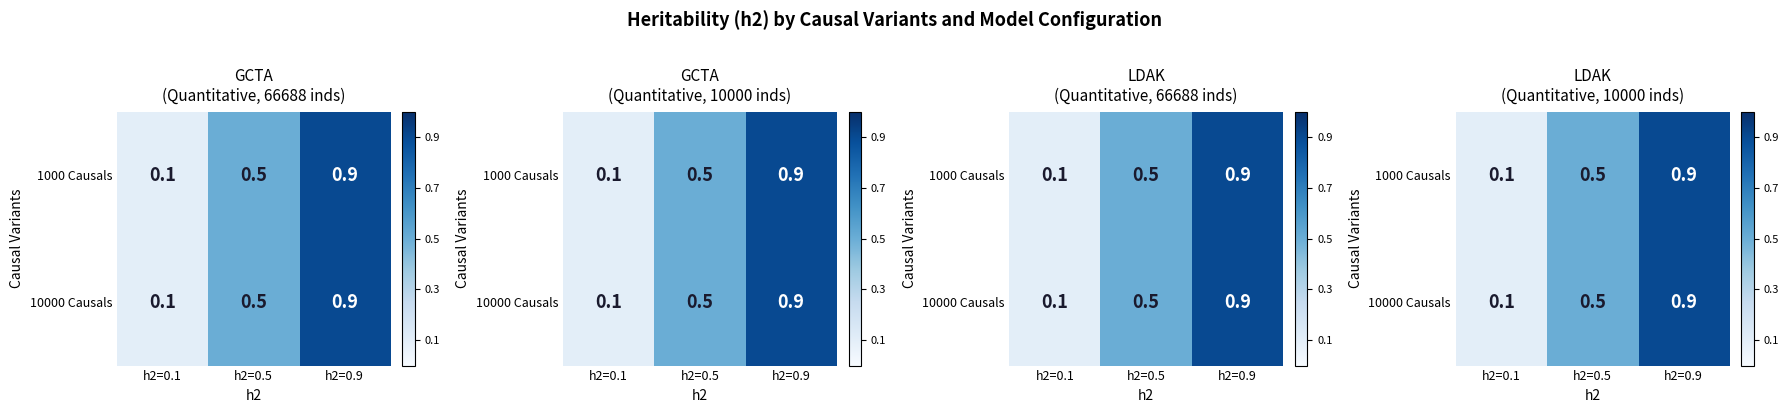

What is the sum of the 10000 Causals values at h2=0.5 and h2=0.1?

0.6